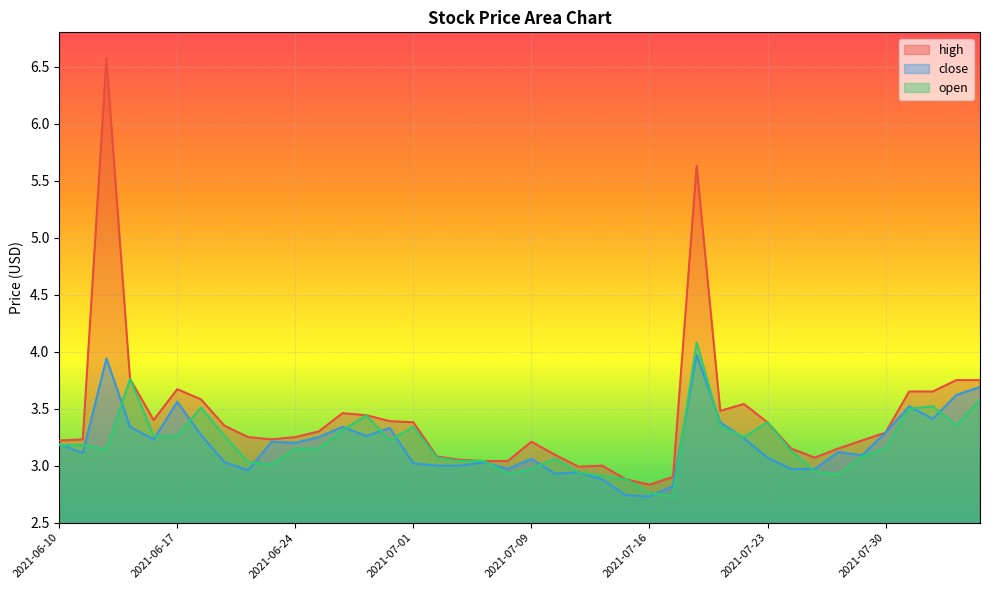

What is the lowest value of the open series?

2.7